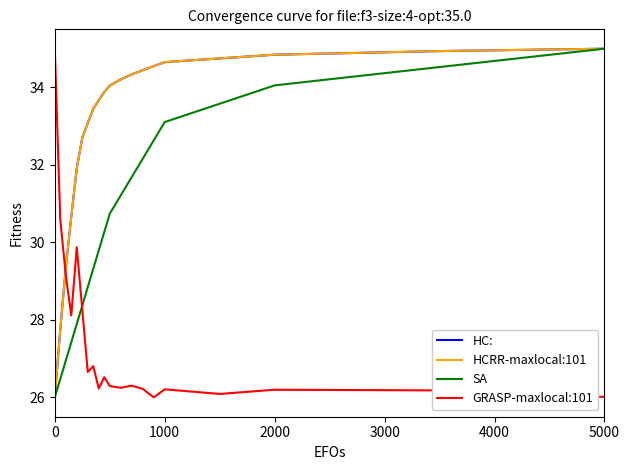

What is the maximum value for HC:?

35.0